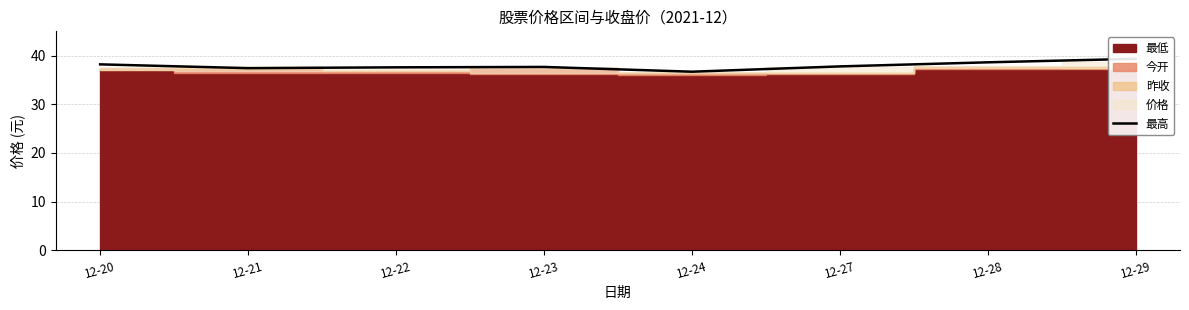

Where is the first local maximum?

12-23